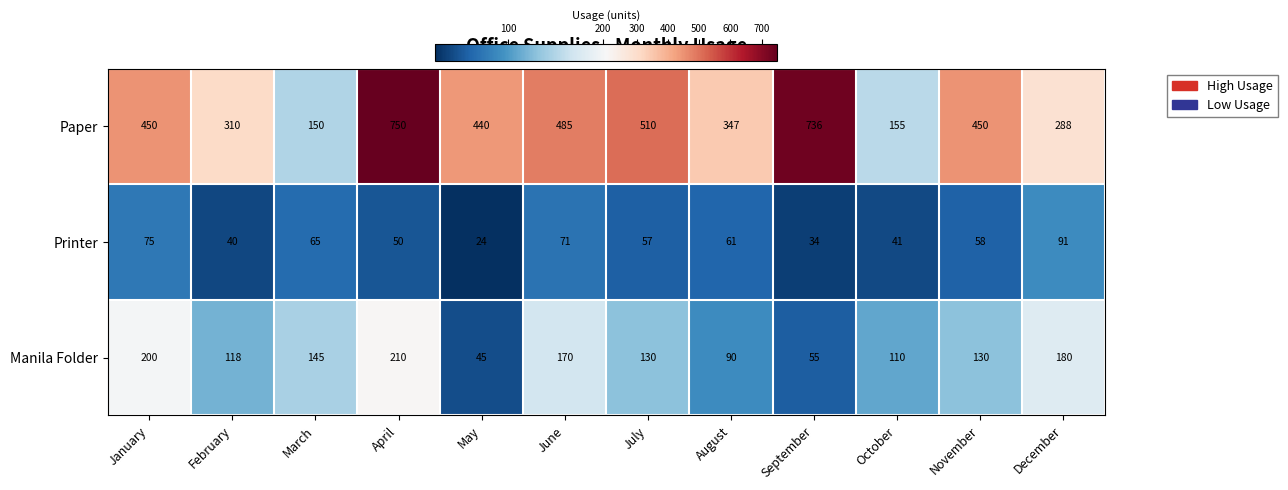

At which label is Printer closest to 57?

July